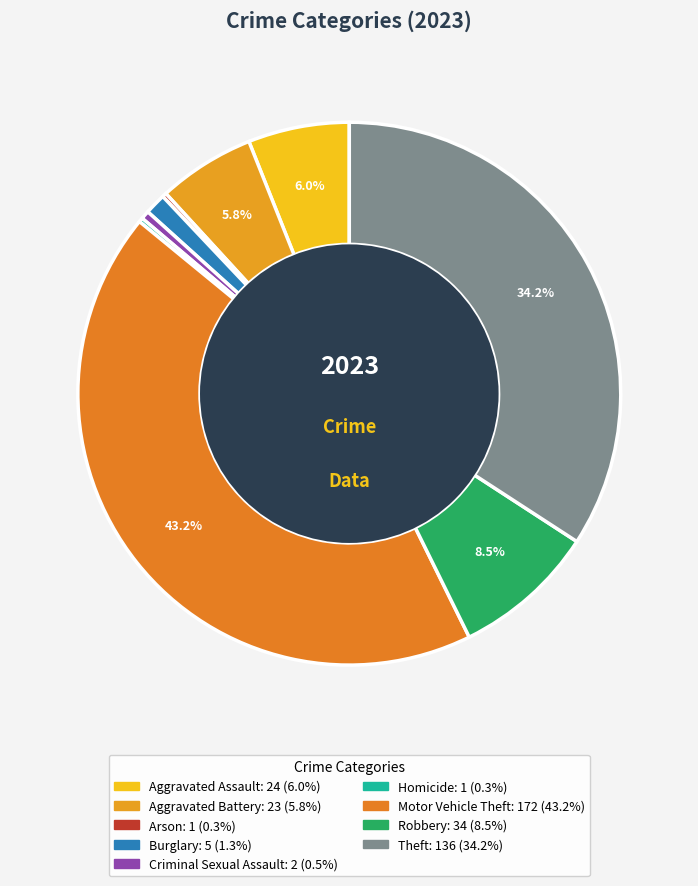

The Arson slice represents 1% of the pie. True or false?

False